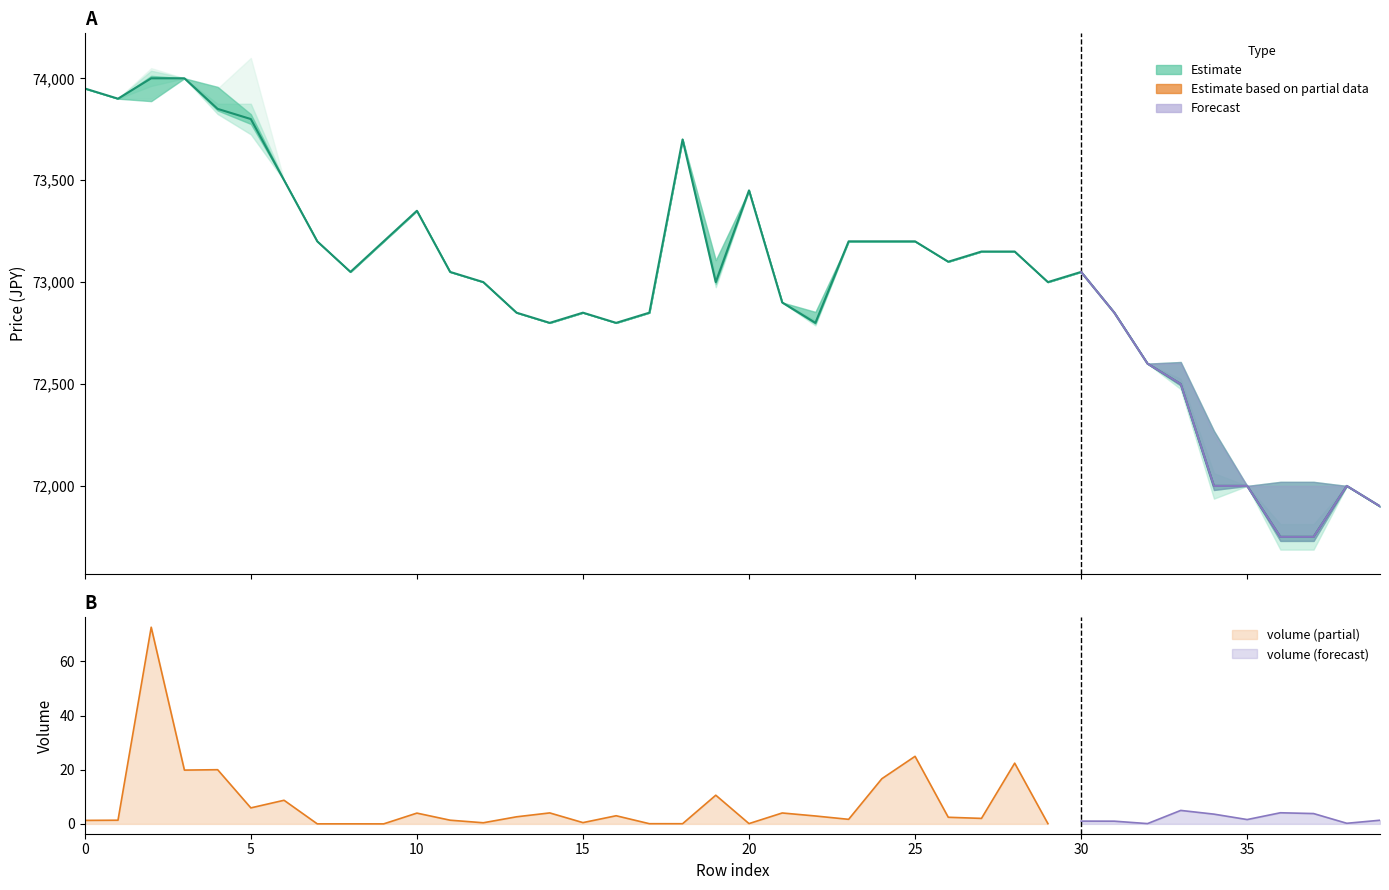

Is it true that the value at 16 is 72800?

True